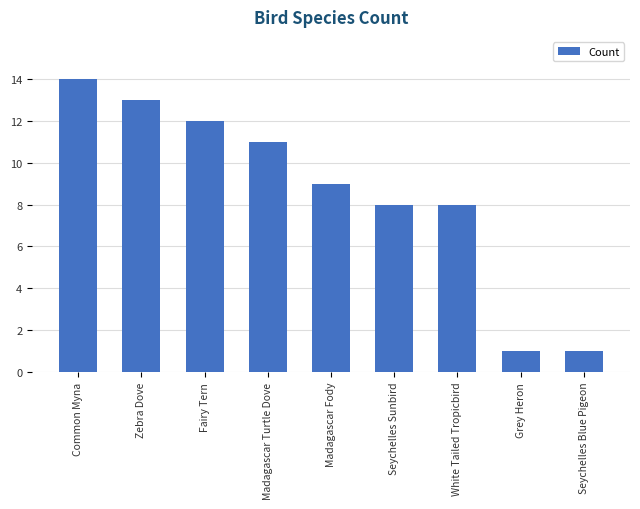

What is the sum of all values?

77